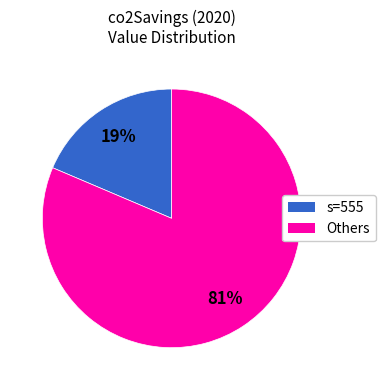

To the nearest percent, what is the average slice percentage?

50%